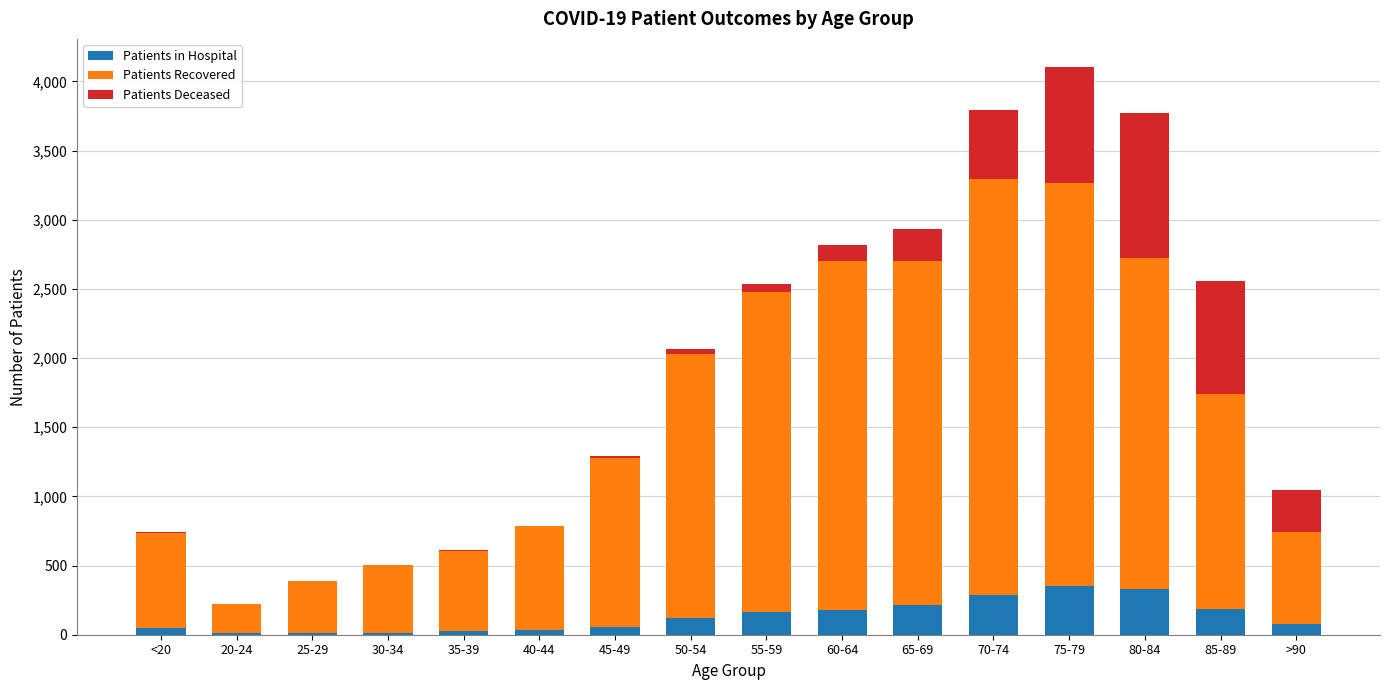

How many data points does each series have?

16